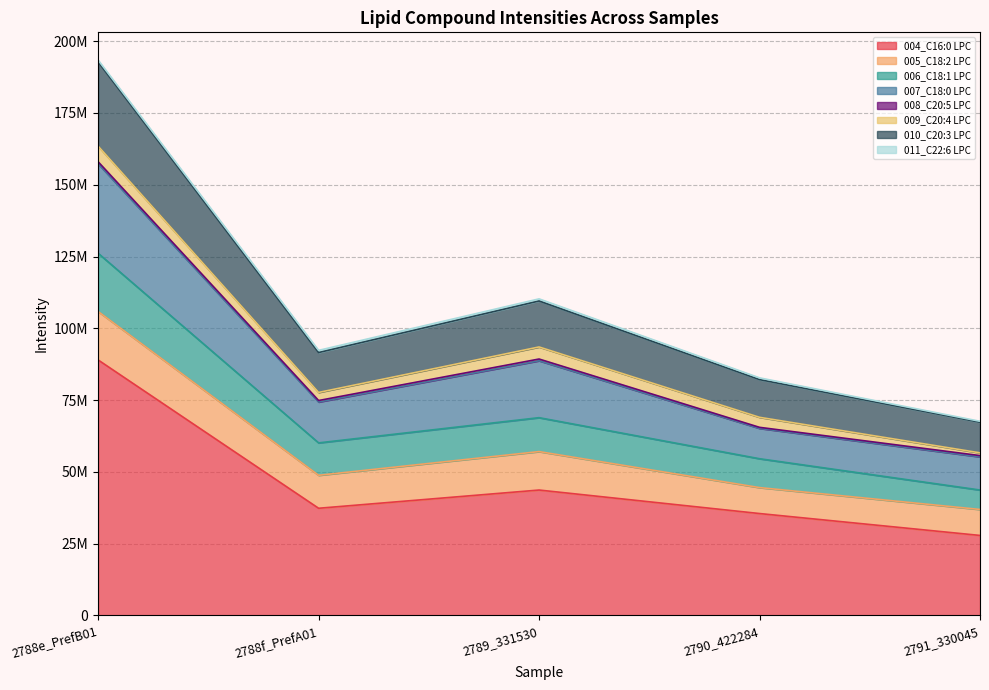

Does the chart display data point markers on the line(s)?

No